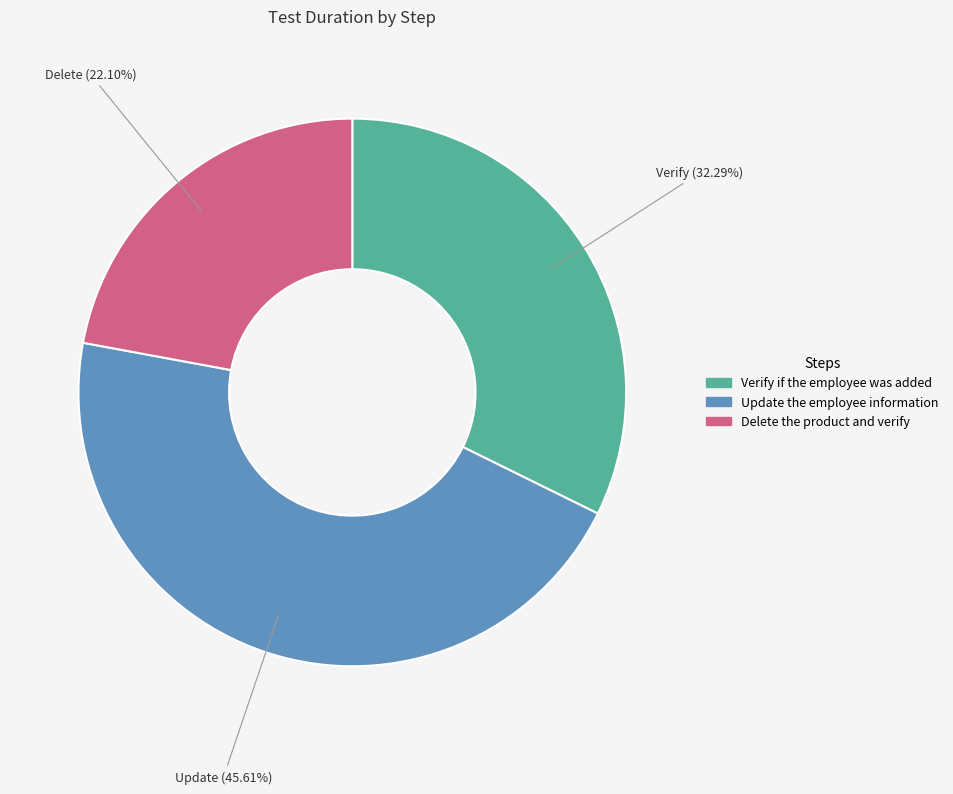

Rank the categories by value from highest to lowest.

Update the employee information, Verify if the employee was added, Delete the product and verify